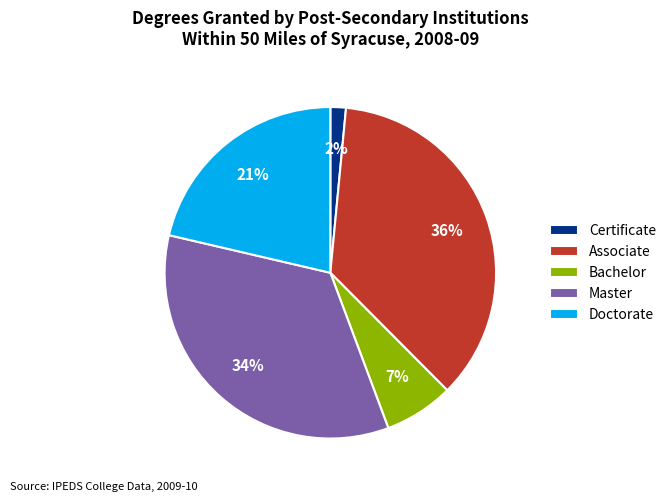

Which has a higher value, Doctorate or Bachelor?

Doctorate